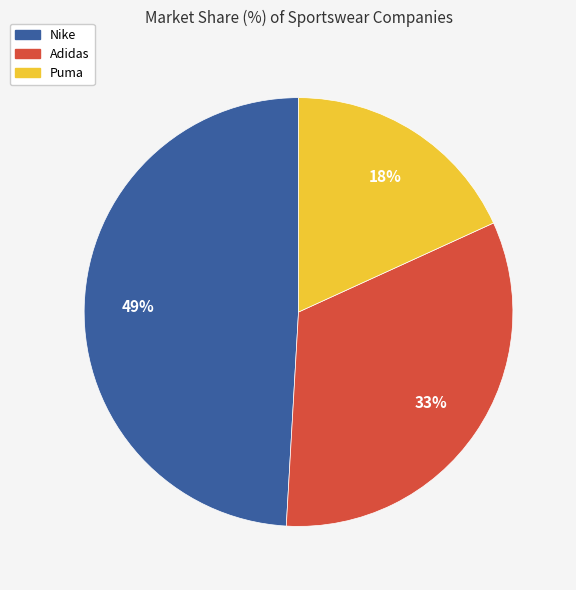

True or false: Puma accounts for 18% of the total.

True